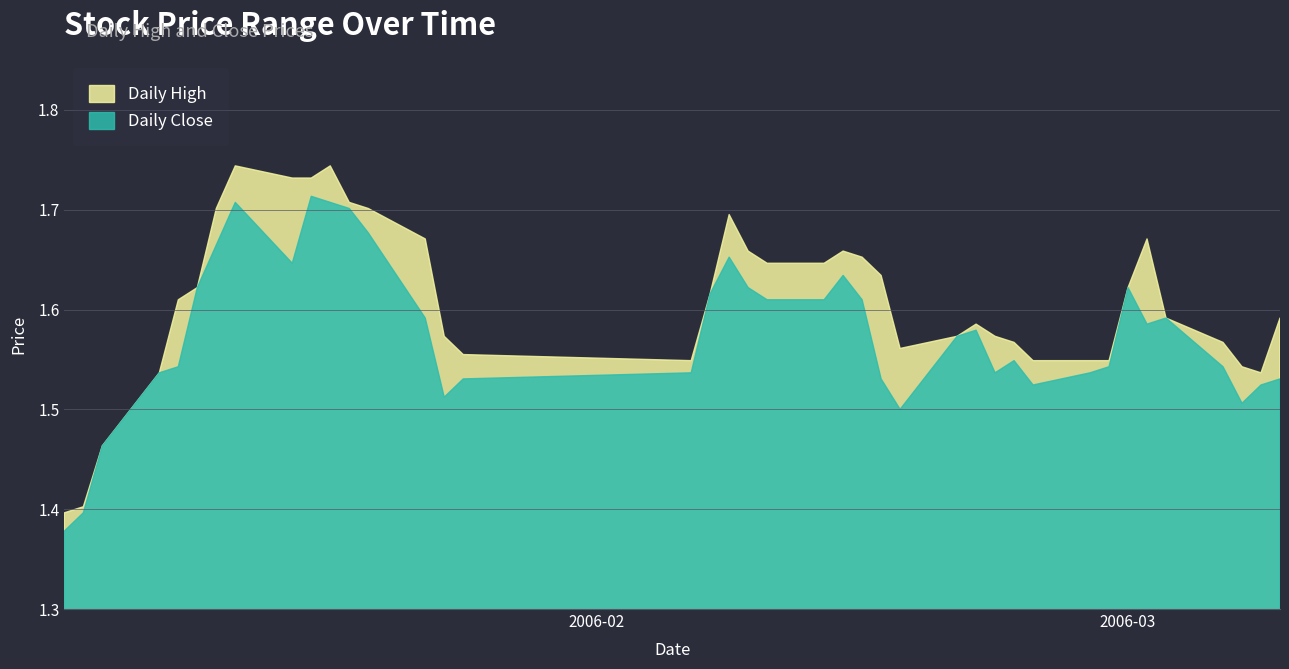

What are all the series names shown in the legend?

Daily High, Daily Close